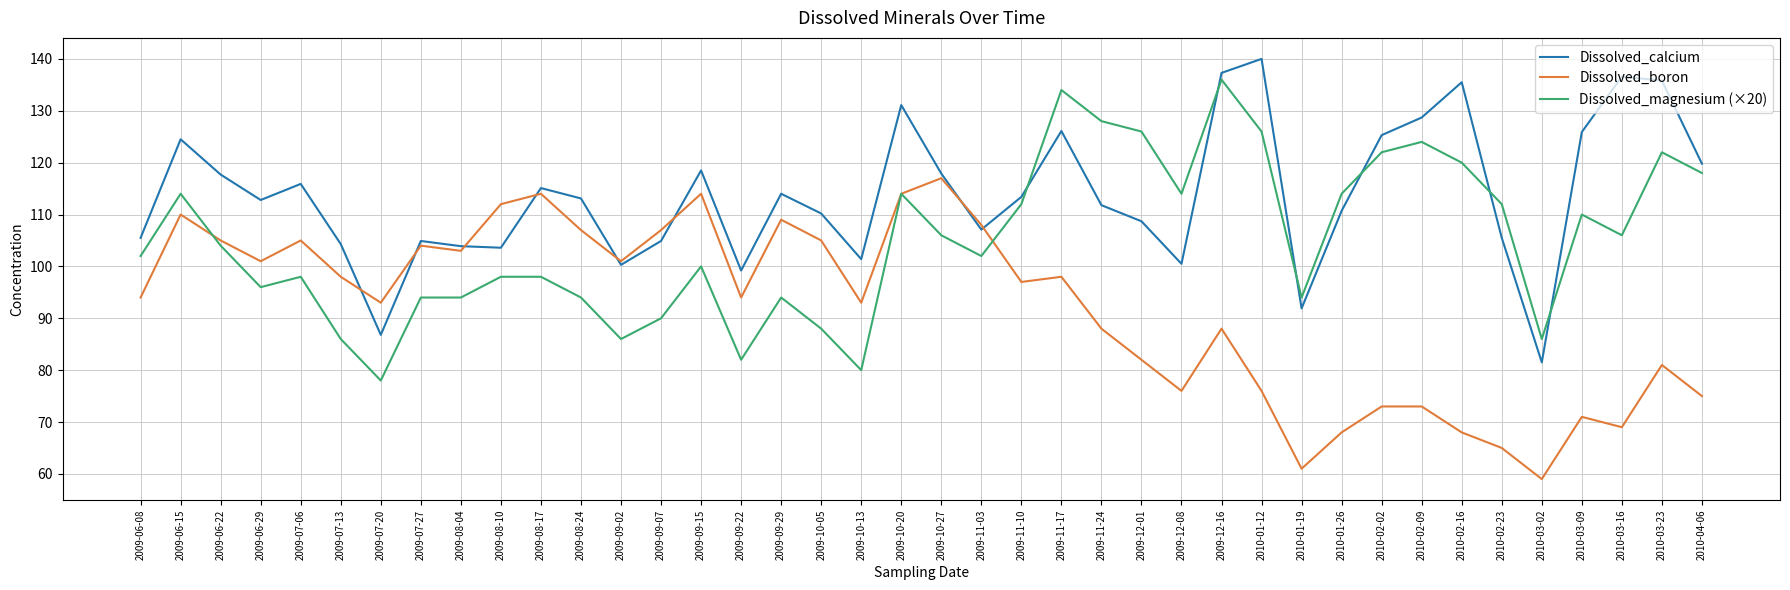

List the series in order of their peak value, lowest first.

Dissolved_boron, Dissolved_magnesium (×20), Dissolved_calcium